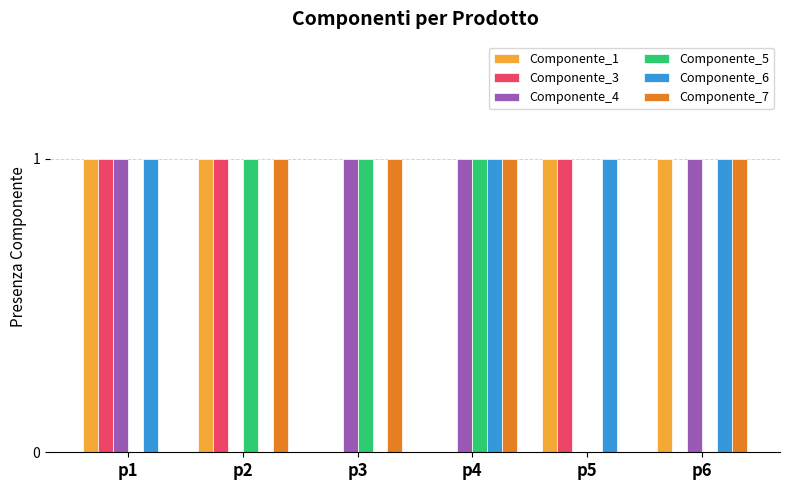

Reading left to right, list all the values displayed in this chart.

Componente_1: p1=1	p2=1	p3=0	p4=0	p5=1	p6=1
Componente_3: p1=1	p2=1	p3=0	p4=0	p5=1	p6=0
Componente_4: p1=1	p2=0	p3=1	p4=1	p5=0	p6=1
Componente_5: p1=0	p2=1	p3=1	p4=1	p5=0	p6=0
Componente_6: p1=1	p2=0	p3=0	p4=1	p5=1	p6=1
Componente_7: p1=0	p2=1	p3=1	p4=1	p5=0	p6=1